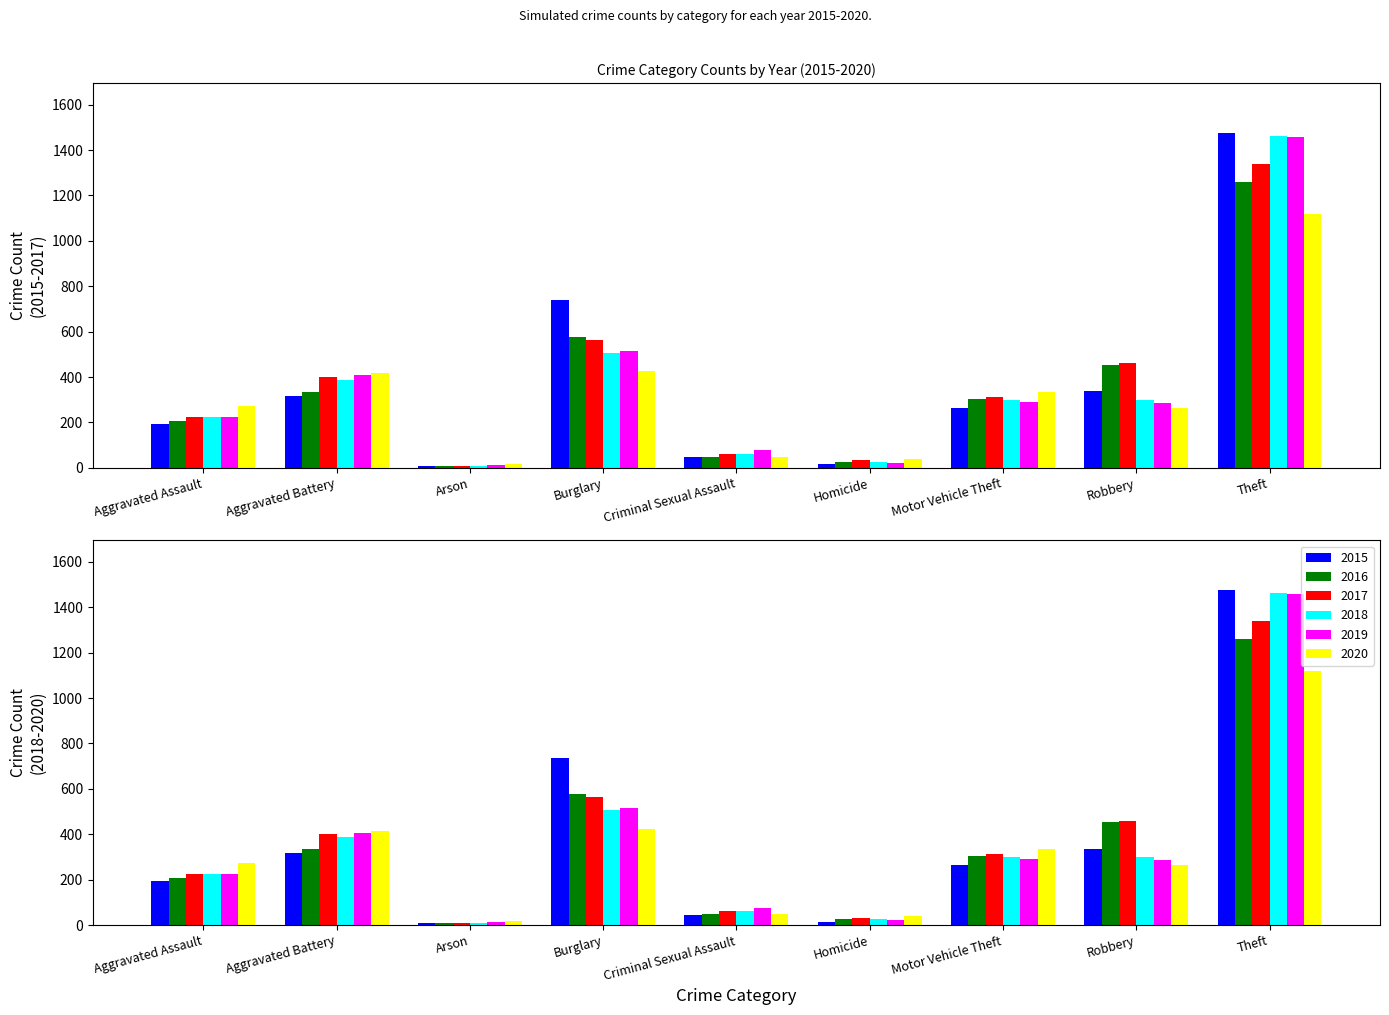

What is the value of the 2017 bar at the 2nd from the left?

400